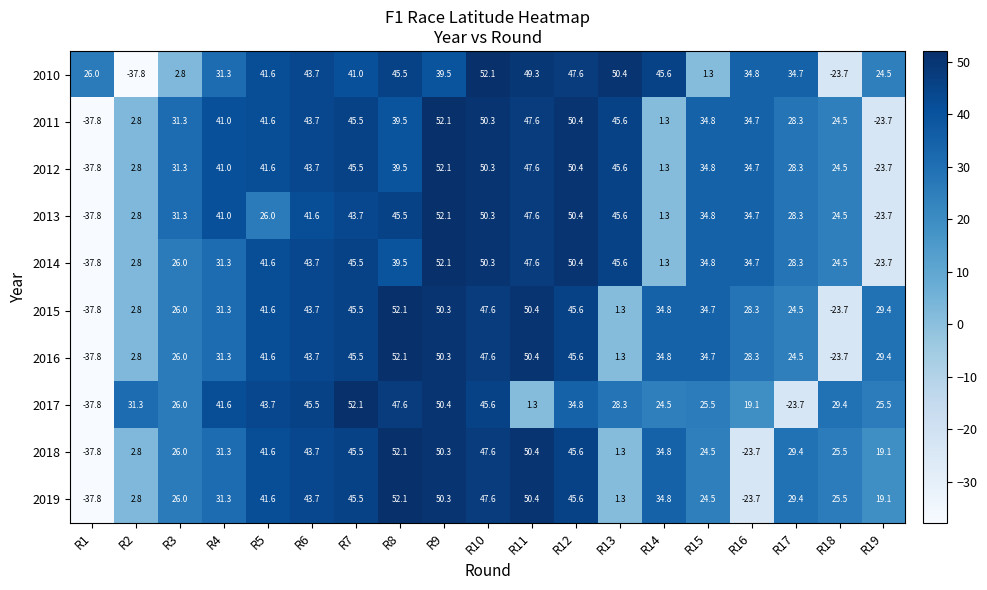

What is the difference between the highest and lowest values at R8?

12.6